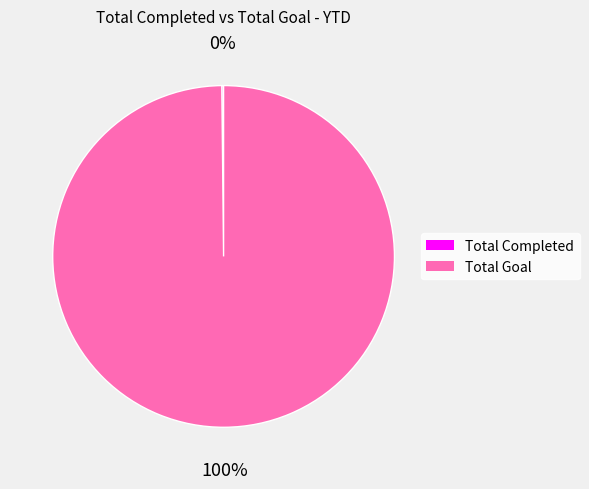

Which slice is the largest?

Total Goal